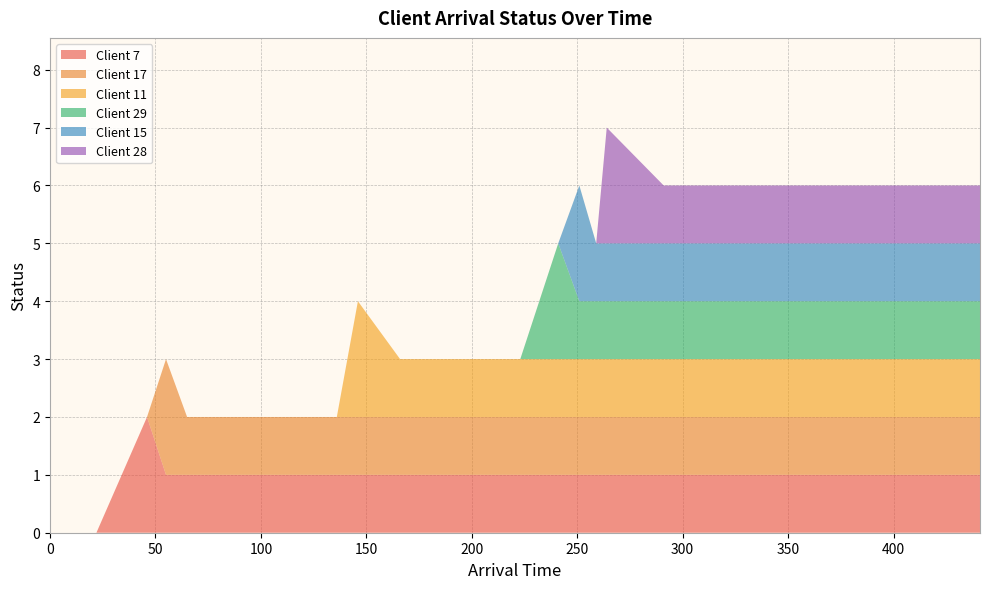

Reading left to right, what are all the values shown in this chart?

Client 7: 0	0	0	2	1	1	1	1	1	1	1	1	1	1	1	1	1	1	1	1	1	1	1	1	1	1	1	1	1	1	1	1
Client 17: 0	0	0	0	2	1	1	1	1	1	1	1	1	1	1	1	1	1	1	1	1	1	1	1	1	1	1	1	1	1	1	1
Client 11: 0	0	0	0	0	0	0	0	0	0	2	1	1	1	1	1	1	1	1	1	1	1	1	1	1	1	1	1	1	1	1	1
Client 29: 0	0	0	0	0	0	0	0	0	0	0	0	0	0	0	0	2	1	1	1	1	1	1	1	1	1	1	1	1	1	1	1
Client 15: 0	0	0	0	0	0	0	0	0	0	0	0	0	0	0	0	0	2	1	1	1	1	1	1	1	1	1	1	1	1	1	1
Client 28: 0	0	0	0	0	0	0	0	0	0	0	0	0	0	0	0	0	0	0	2	1	1	1	1	1	1	1	1	1	1	1	1